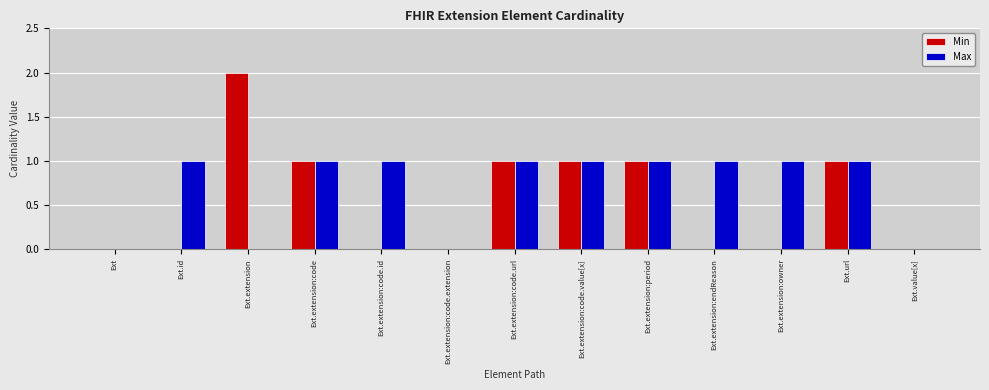

How many groups of bars are there?

13